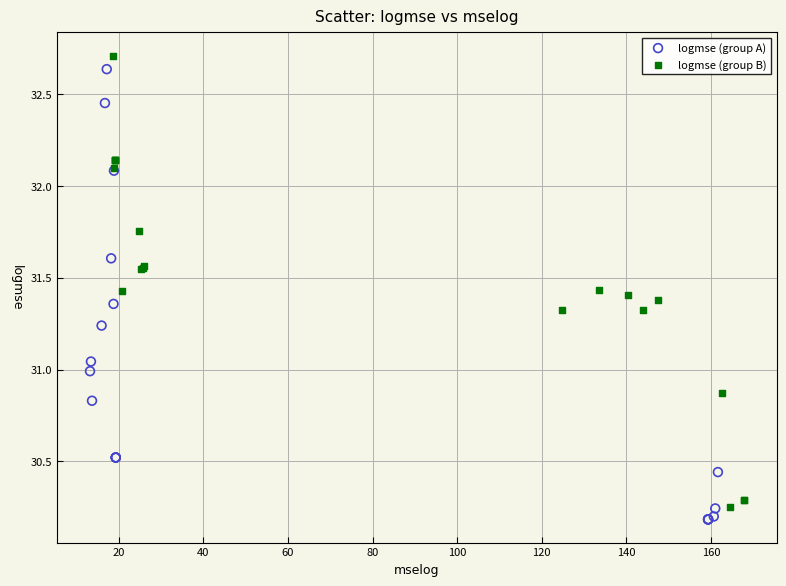

What are all the series names shown in the legend?

logmse (group A), logmse (group B)